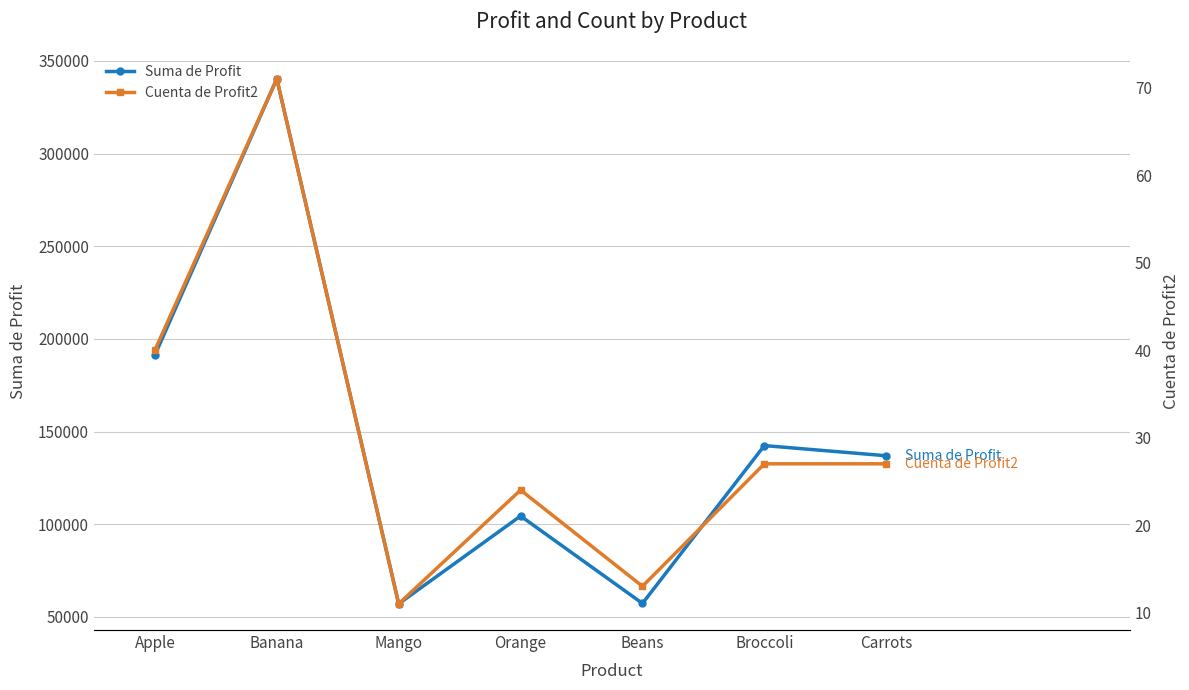

Which label corresponds to the largest value in the chart?

Banana